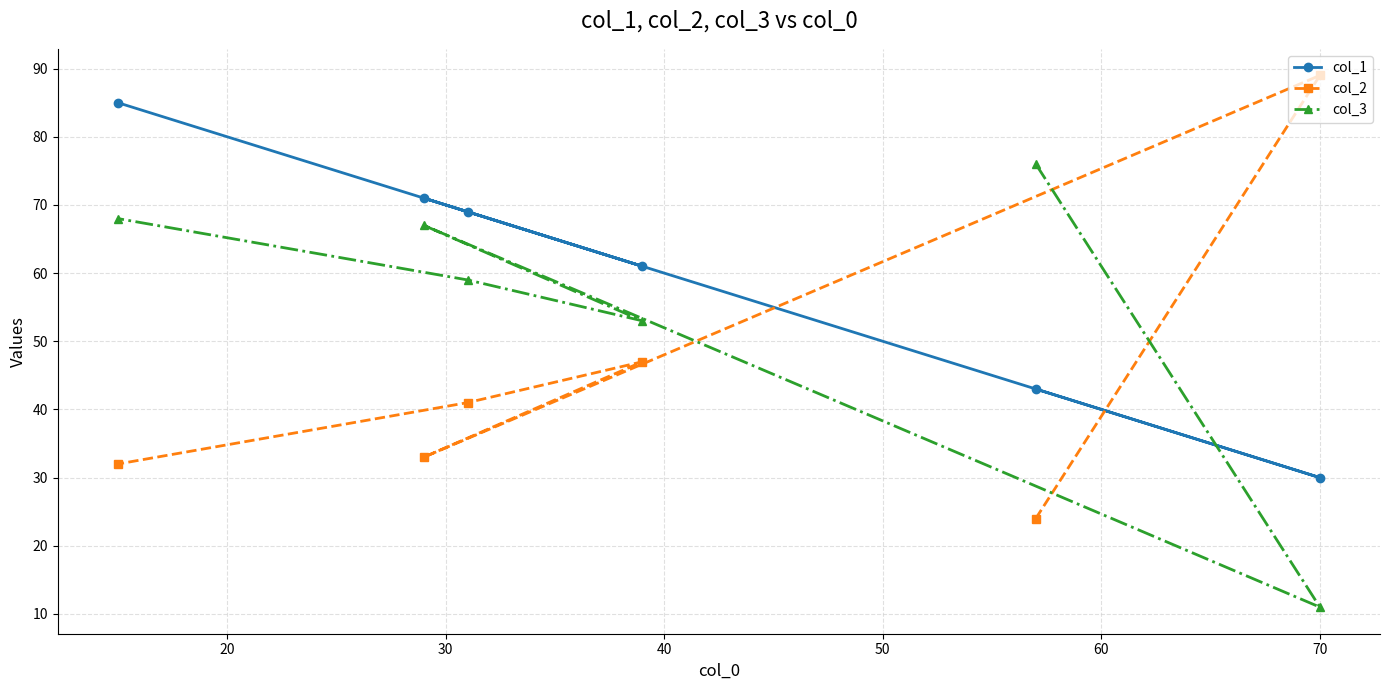

What is the difference between the second highest and second lowest values in the col_3 series?

15